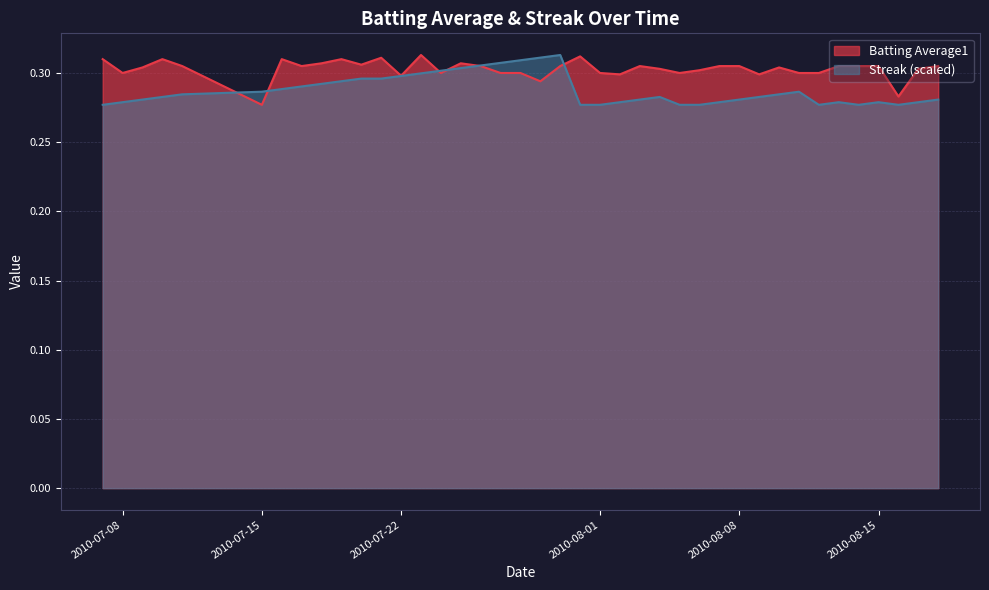

Count the Streak values in the range 0 to 1.

40